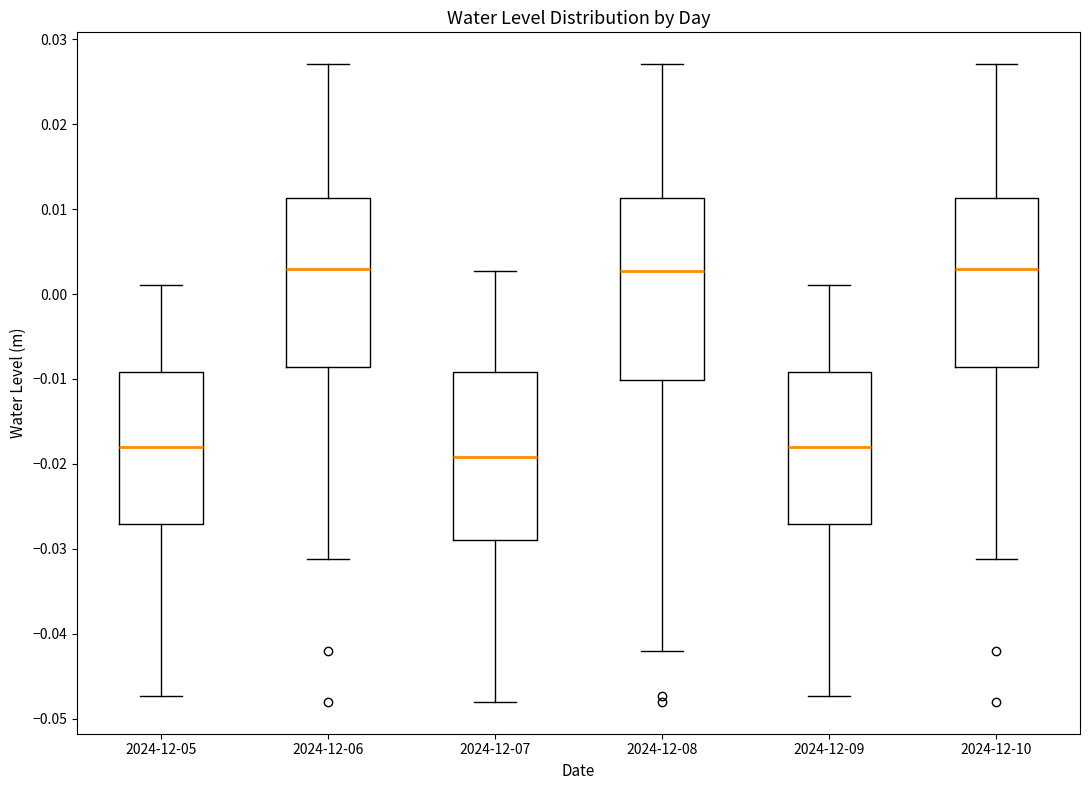

Reading left to right, transcribe this box plot: for each box, give where its median line is, the range the box spans, and where its two whiskers end, as read against the y-axis. The values are not printed on the chart, so give them approximately, as read against the axis.

2024-12-05: median -0.018, box -0.027 to -0.009, whiskers -0.047 to 0.001
2024-12-06: median 0.003, box -0.009 to 0.011, whiskers -0.031 to 0.027
2024-12-07: median -0.019, box -0.029 to -0.009, whiskers -0.048 to 0.003
2024-12-08: median 0.003, box -0.010 to 0.011, whiskers -0.042 to 0.027
2024-12-09: median -0.018, box -0.027 to -0.009, whiskers -0.047 to 0.001
2024-12-10: median 0.003, box -0.009 to 0.011, whiskers -0.031 to 0.027